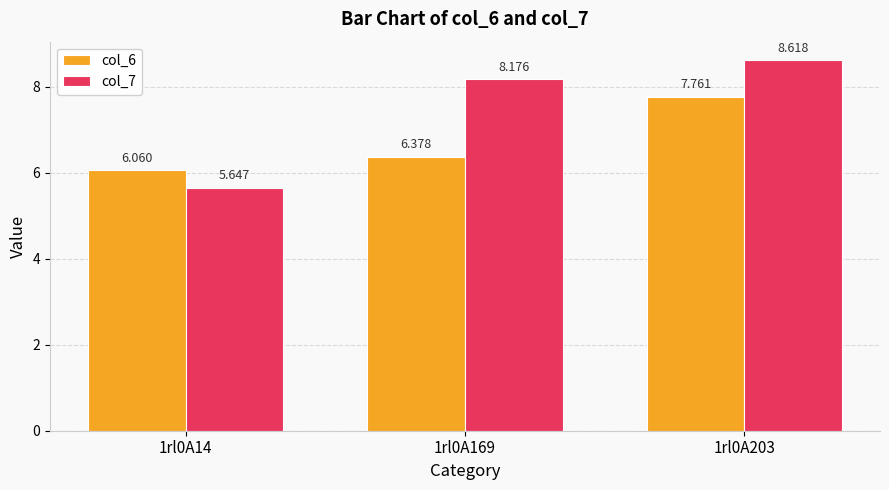

What is the difference between the maximum and minimum values in the col_6 series?

1.7